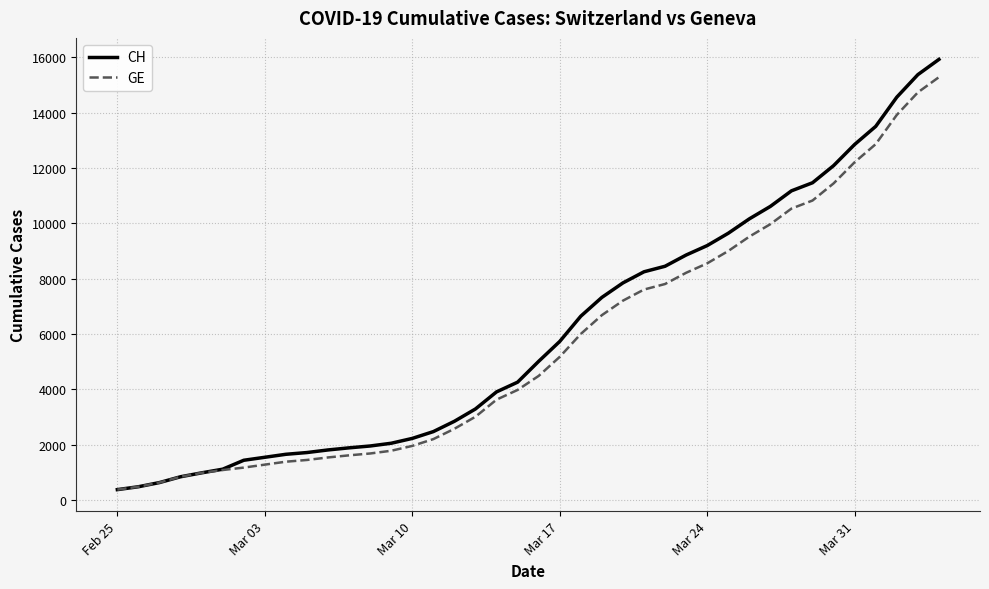

Which series has the largest range (max minus min)?

CH